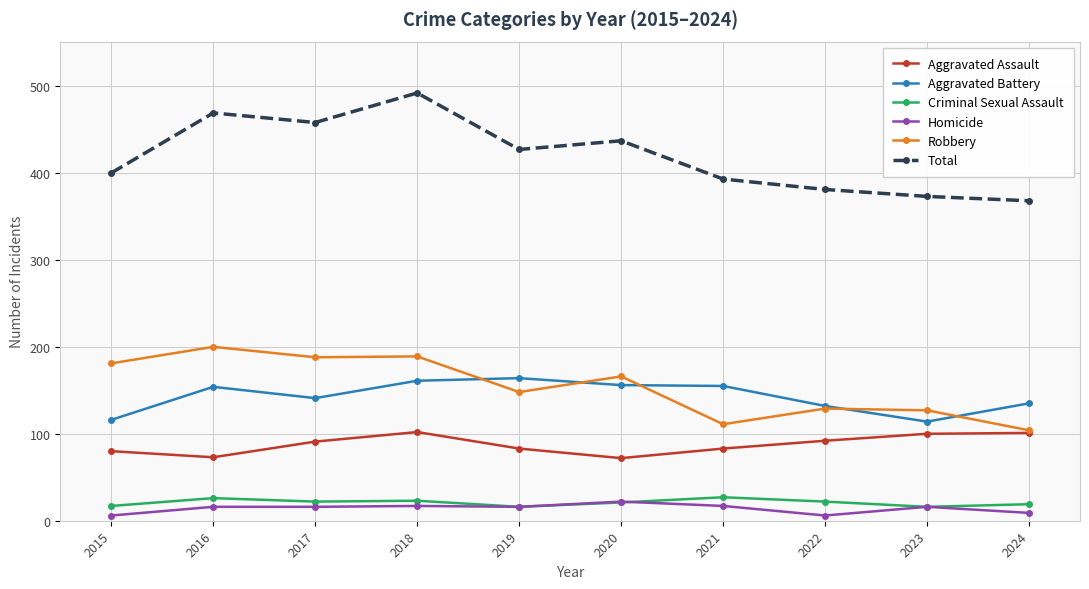

How many interior local valleys does the Total series have?

2